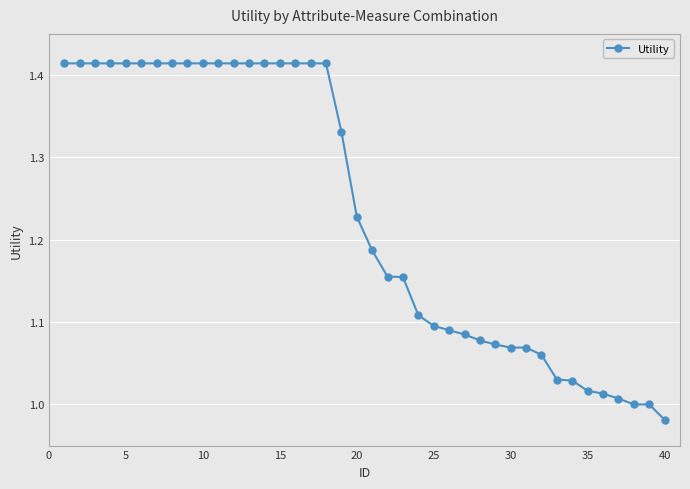

What is the sum of all values?

49.3